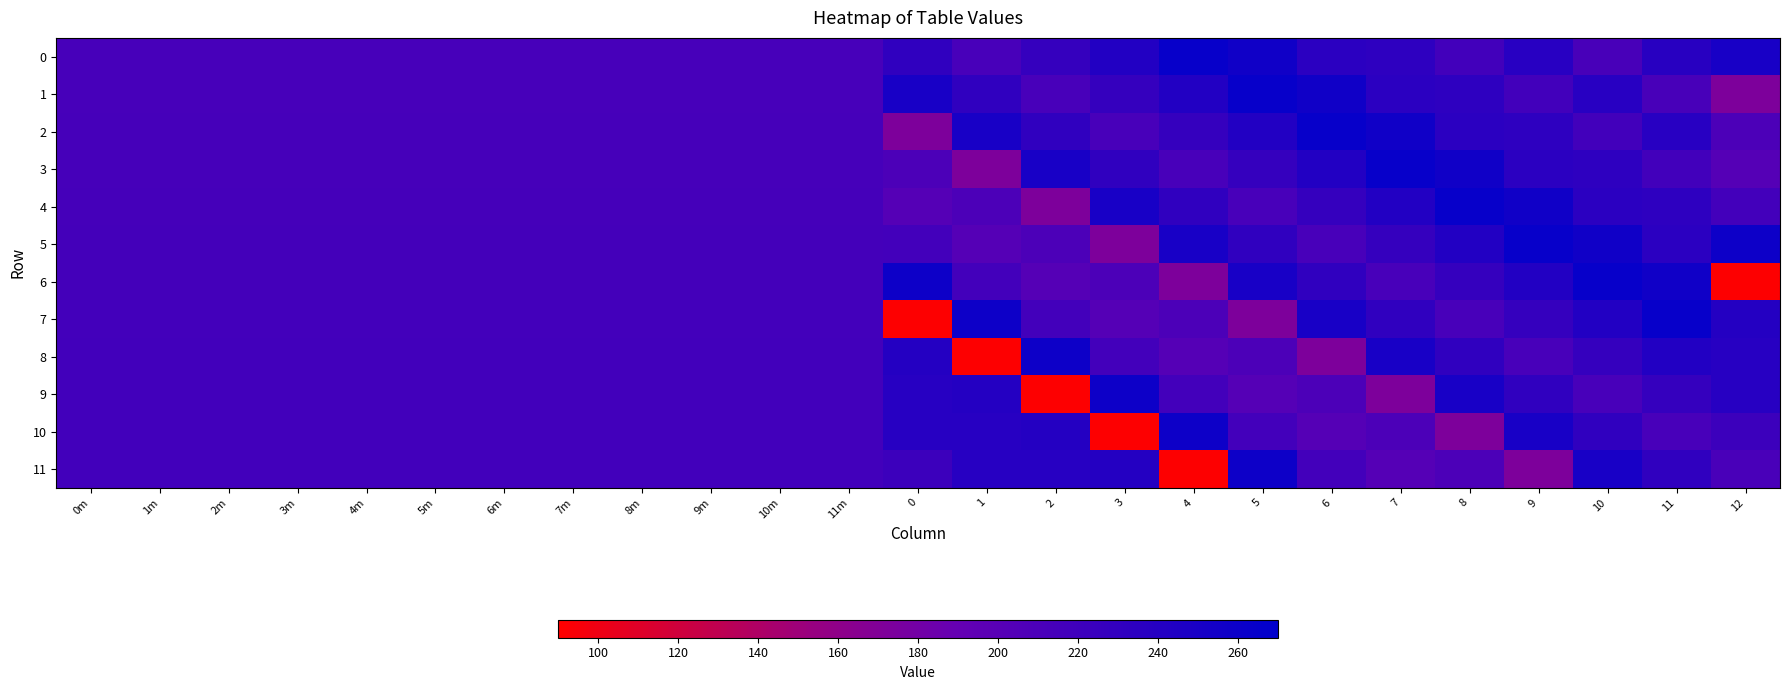

Which label corresponds to the smallest value in the chart?

12